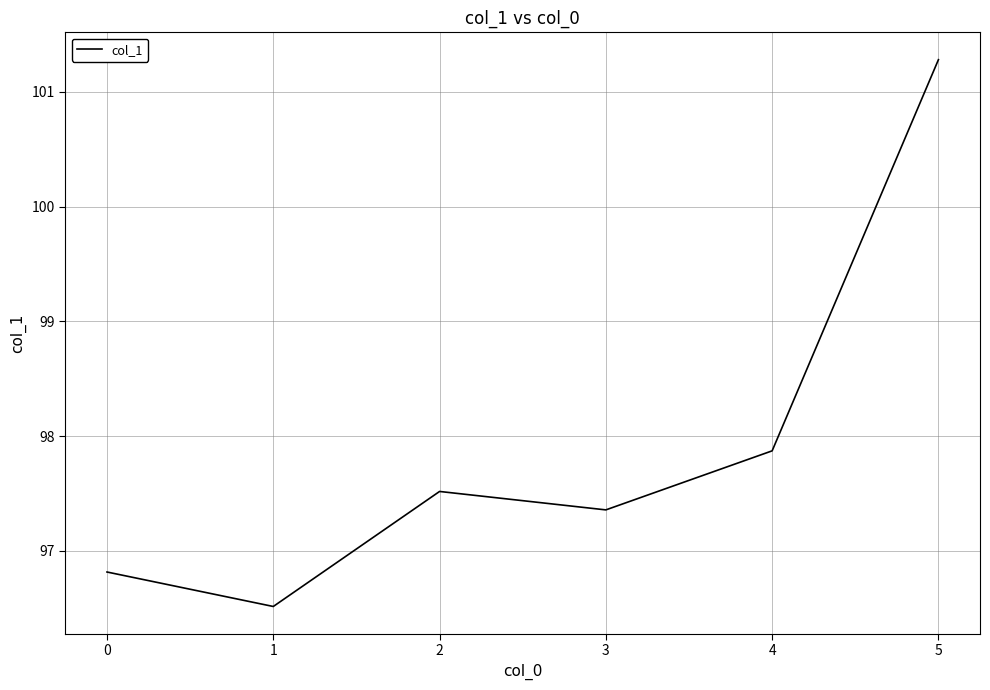

List the labels in order of value, smallest first.

1, 0, 3, 2, 4, 5